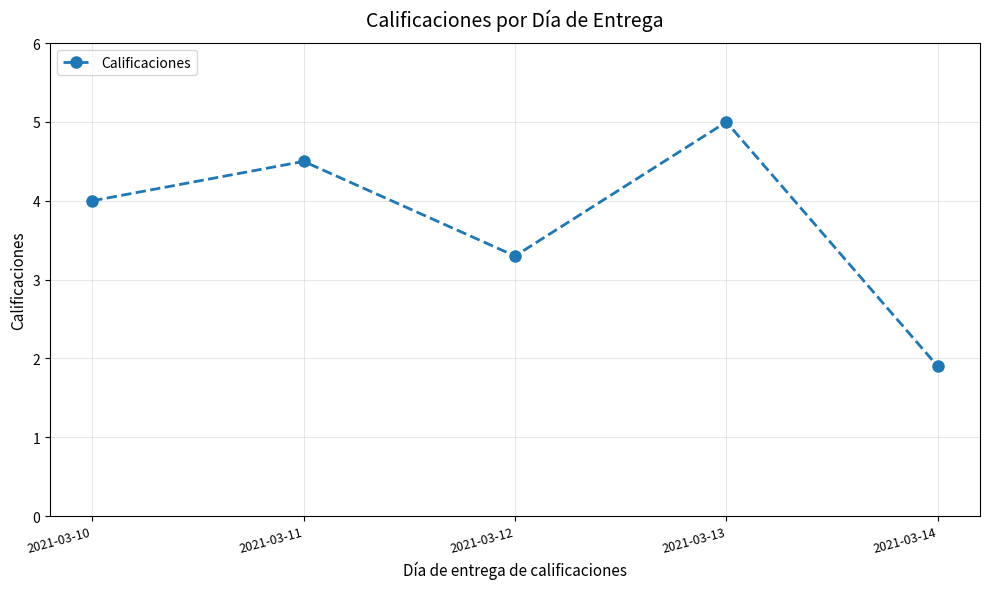

Rank the categories by value from highest to lowest.

2021-03-13, 2021-03-11, 2021-03-10, 2021-03-12, 2021-03-14